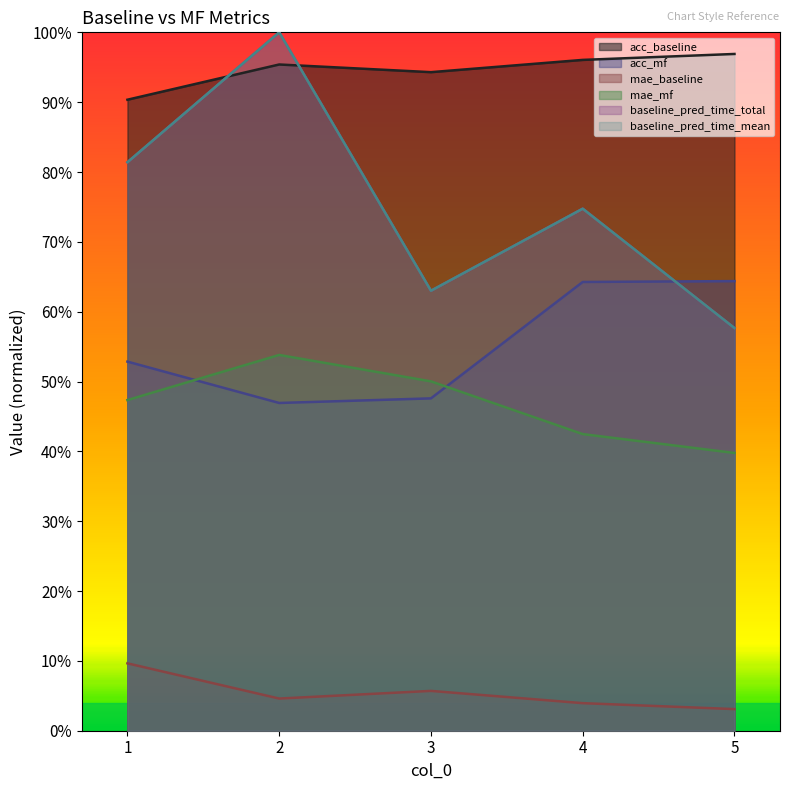

What is the maximum value for acc_mf?

0.6